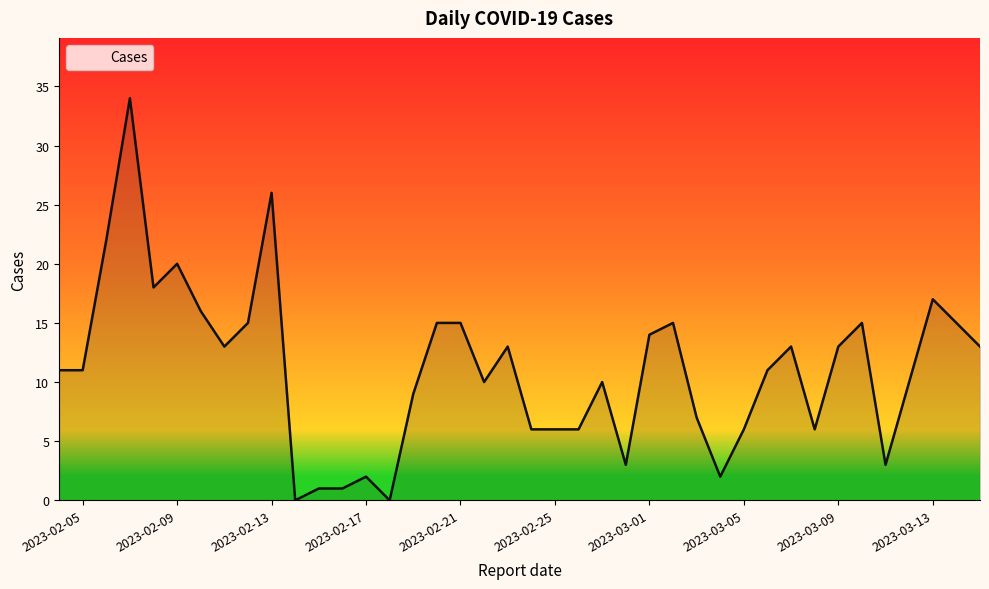

What is the average value?

11